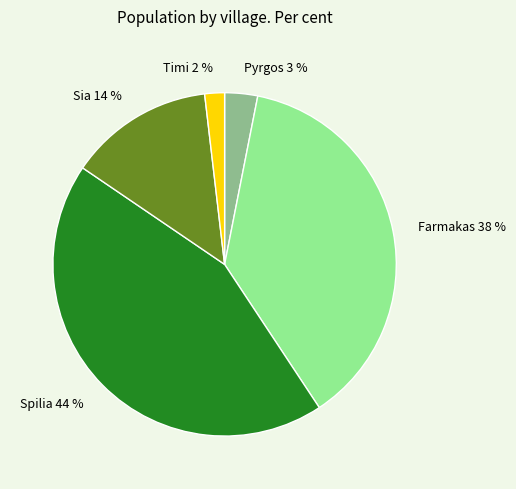

Which category has the smallest portion of the pie?

Timi